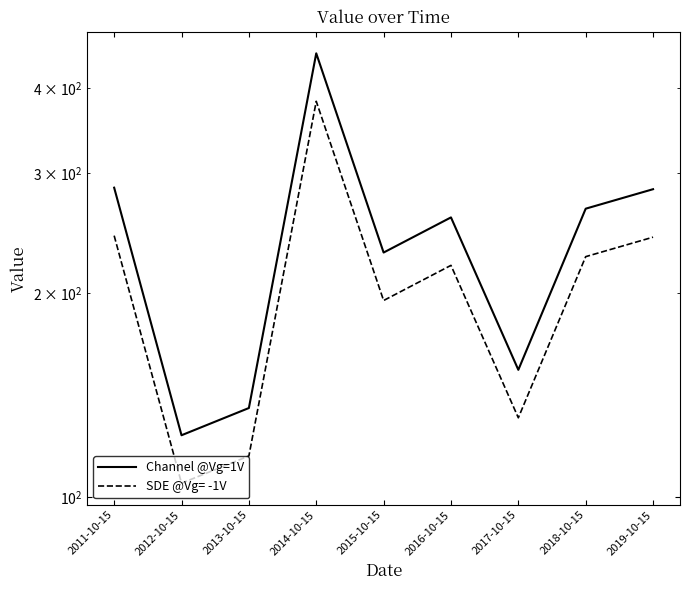

True or false: there are more than 0 points higher than both neighbors.

True